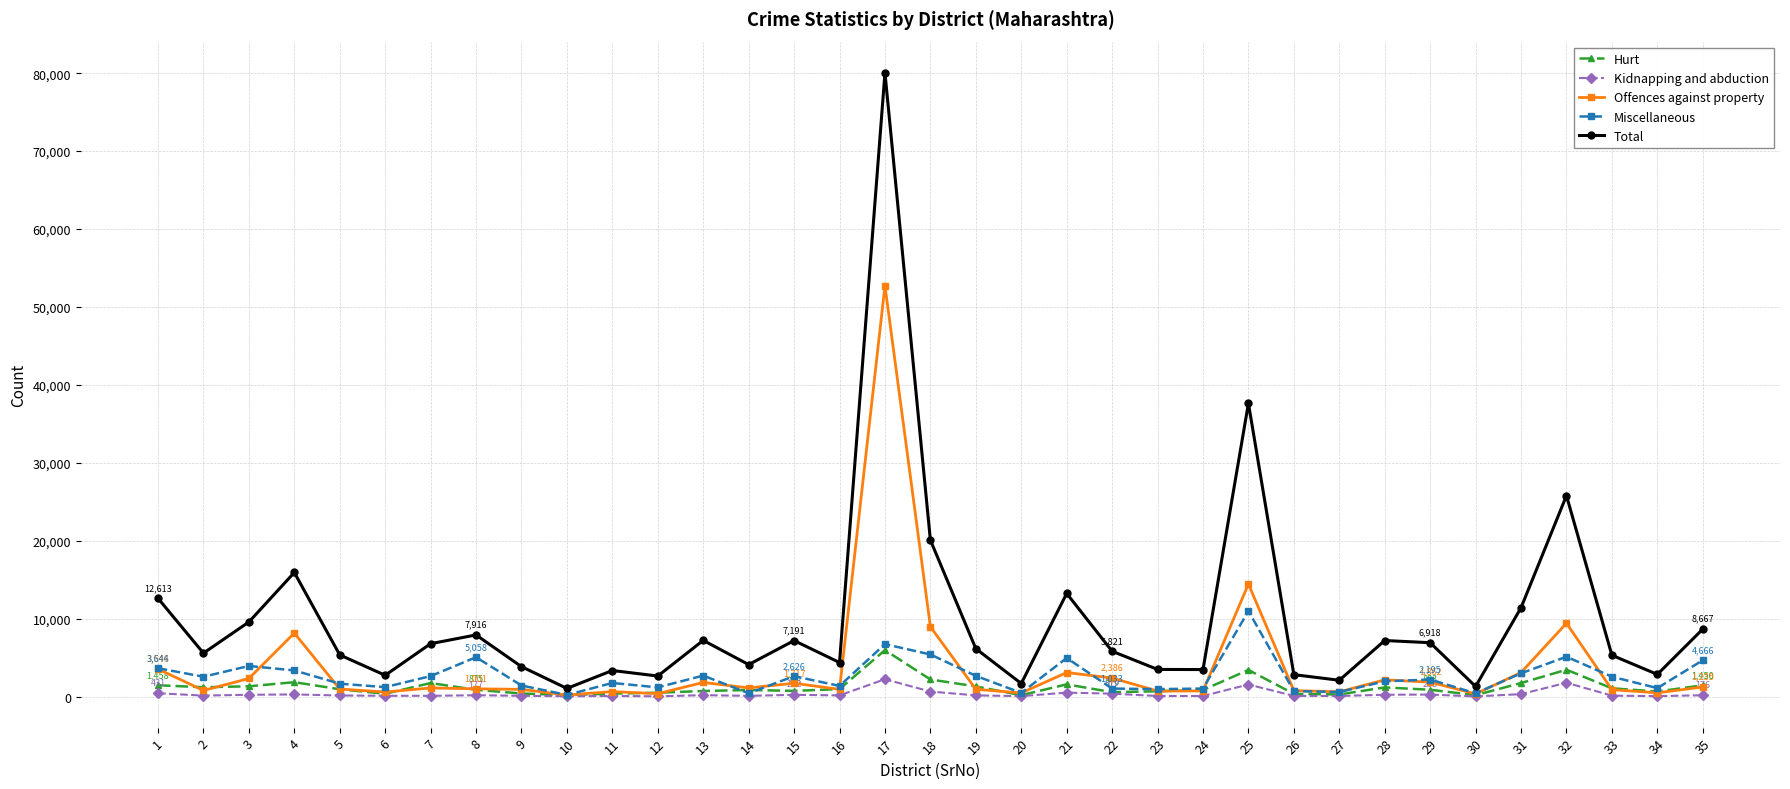

Between 1 and 19, which series saw the biggest shift?

Total